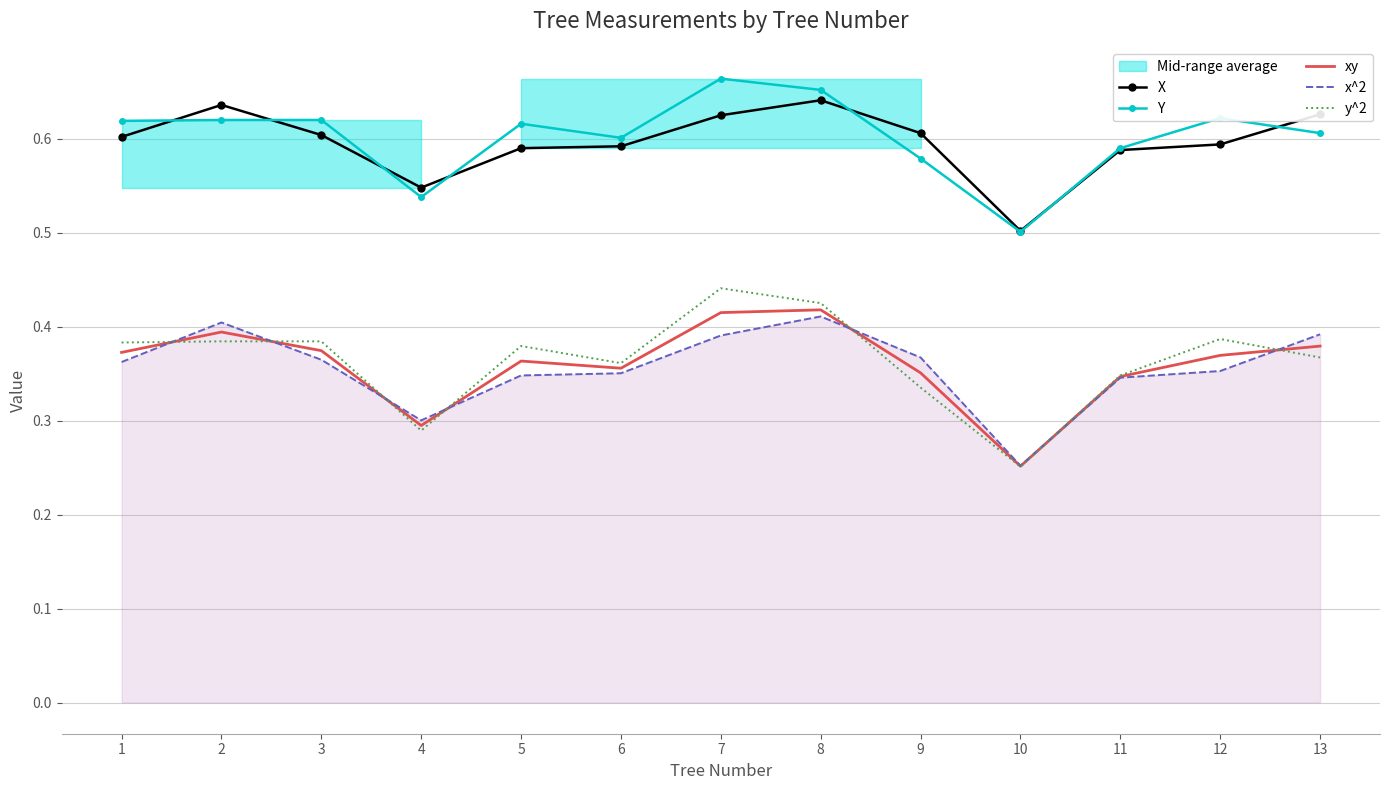

Rank the categories by X value from highest to lowest.

8, 2, 13, 7, 9, 3, 1, 12, 6, 5, 11, 4, 10